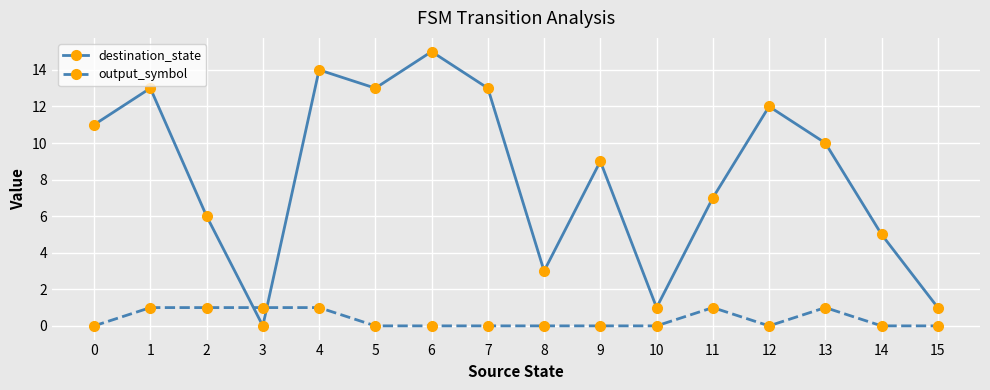

True or false: output_symbol has more than 0 points higher than both neighbors.

True